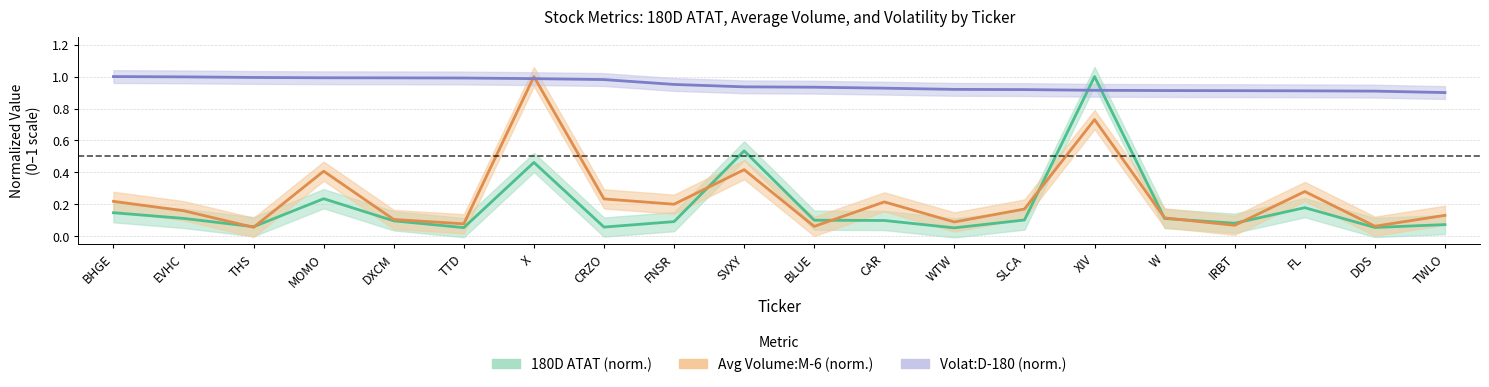

Which series has the largest range (max minus min)?

180D ATAT (norm.)